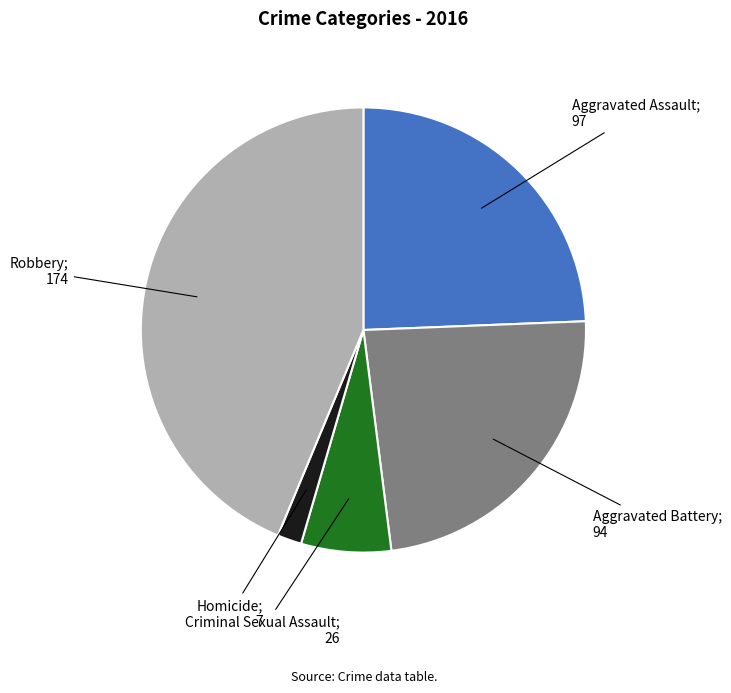

Does any single category account for the majority?

No